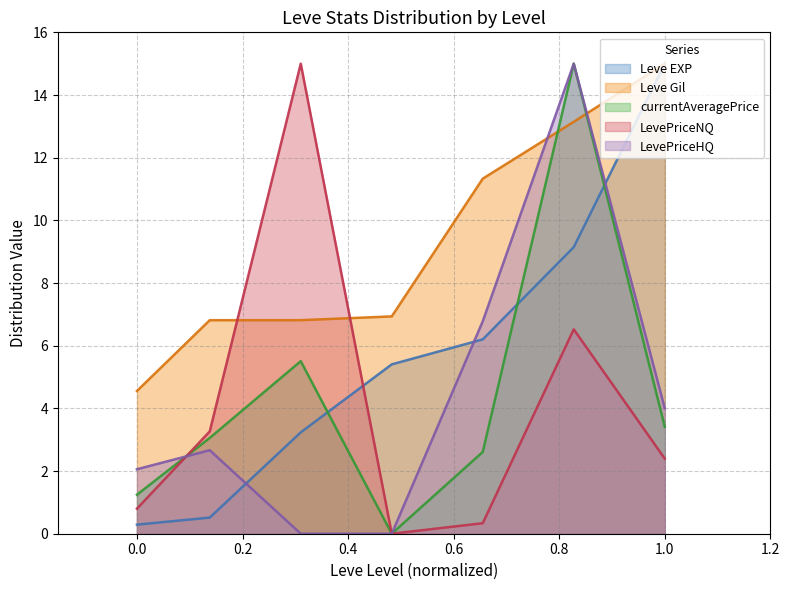

Is it true that LevePriceNQ equals 1.8 at 5?

False